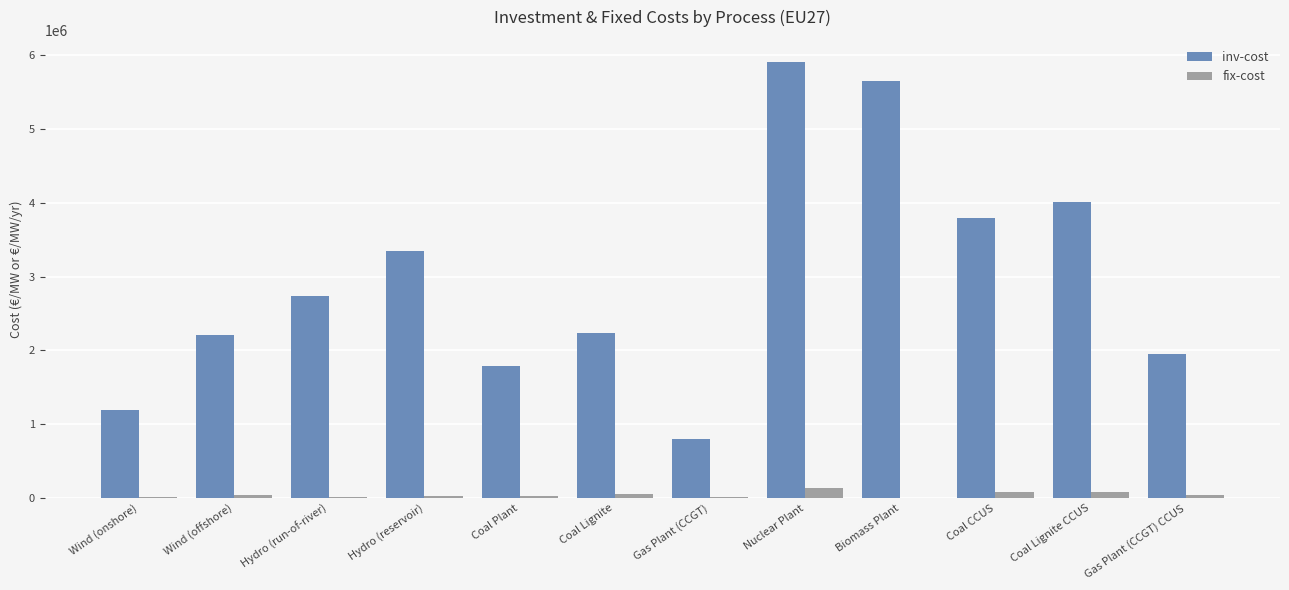

Which series has the largest total across all categories?

inv-cost